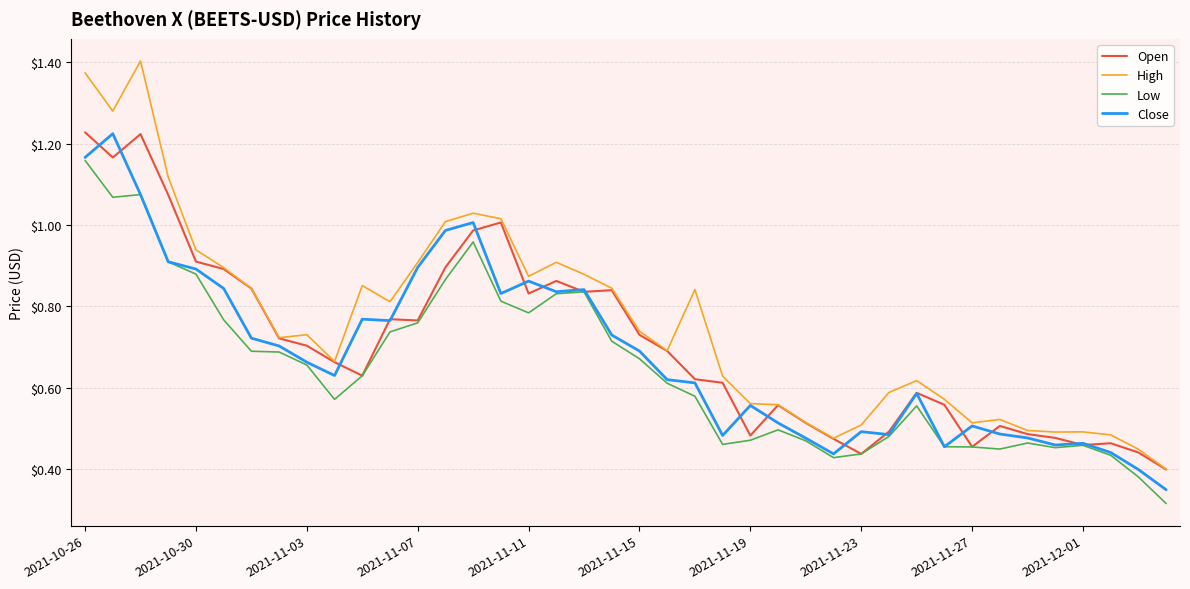

True or false: Low and High intersect in this chart.

False